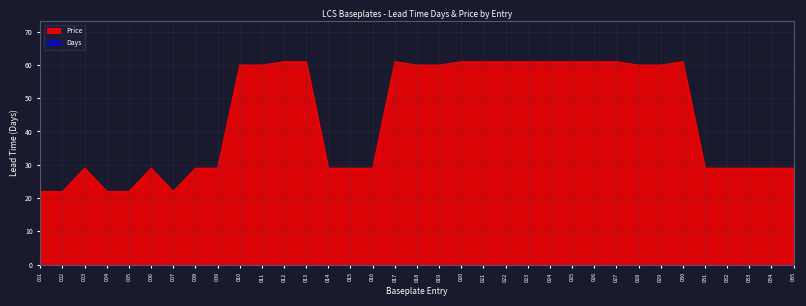

What is the approximate value at 013?

61